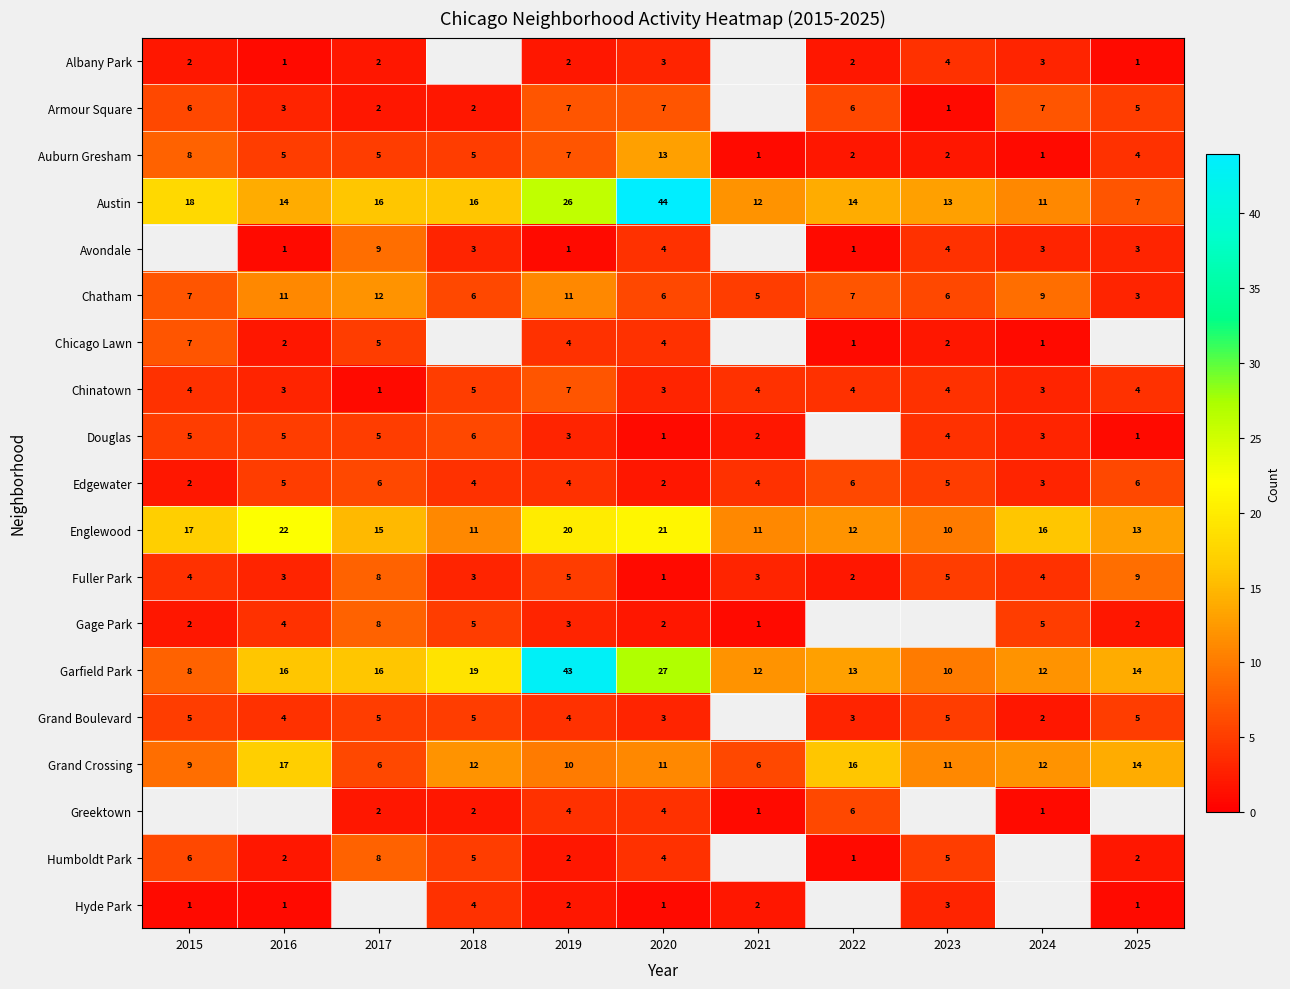

At which category does the chart reach its peak across all series?

2020